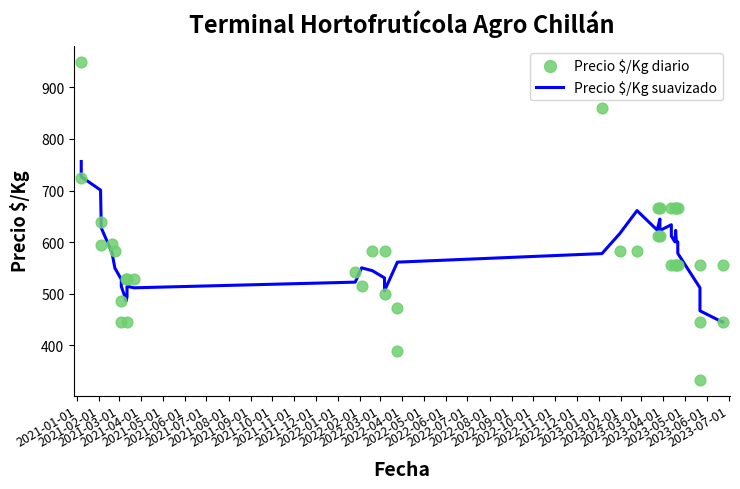

Which series has the largest total across all categories?

Precio $/Kg diario